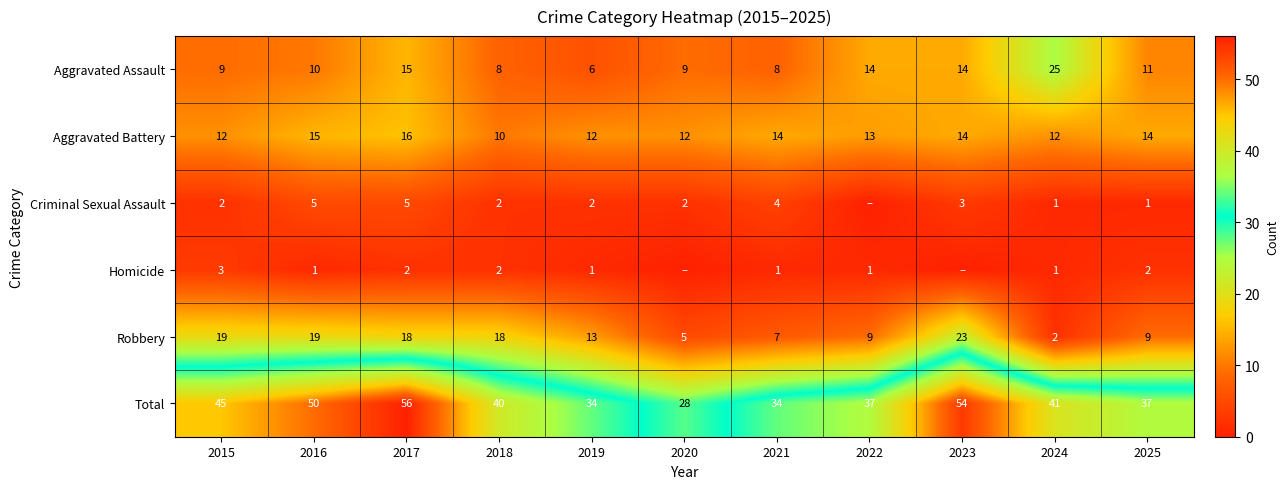

What is the minimum value for Aggravated Assault?

6